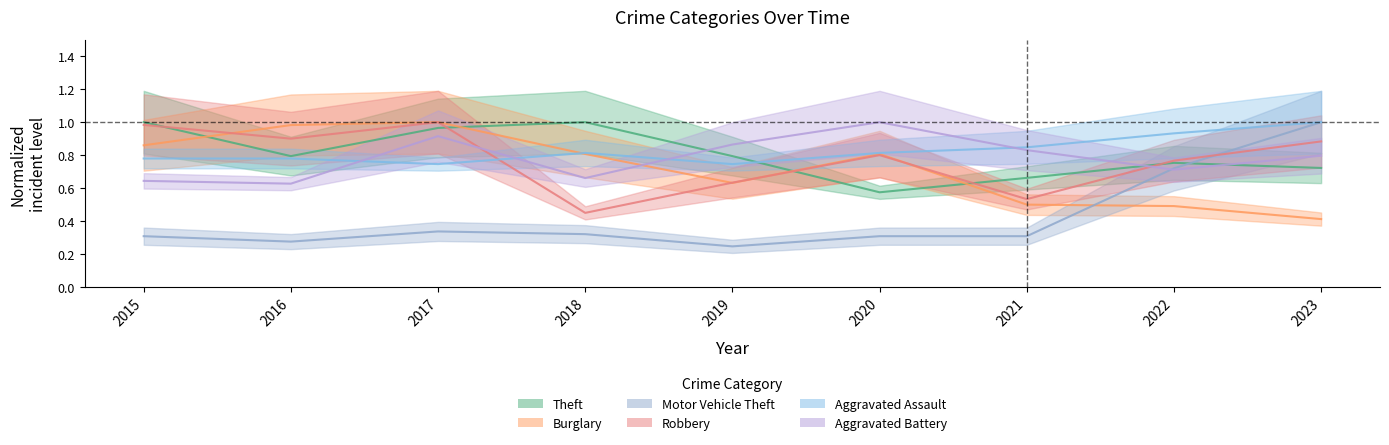

The value of Aggravated Battery at 2017 is 0.9. True or false?

True